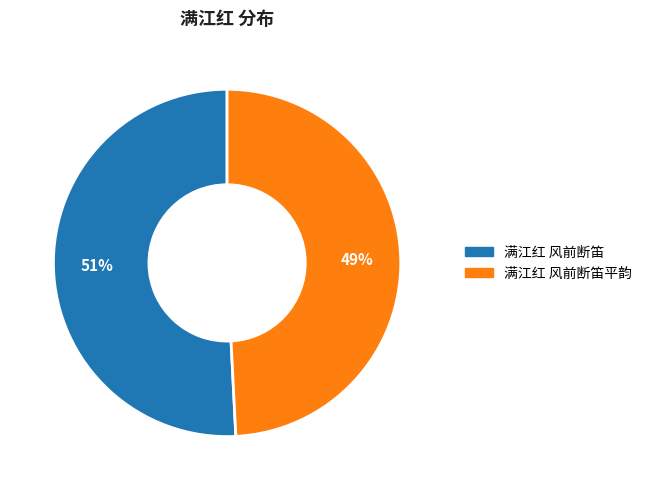

True or false: 满江红 风前断笛 accounts for 38% of the total.

False